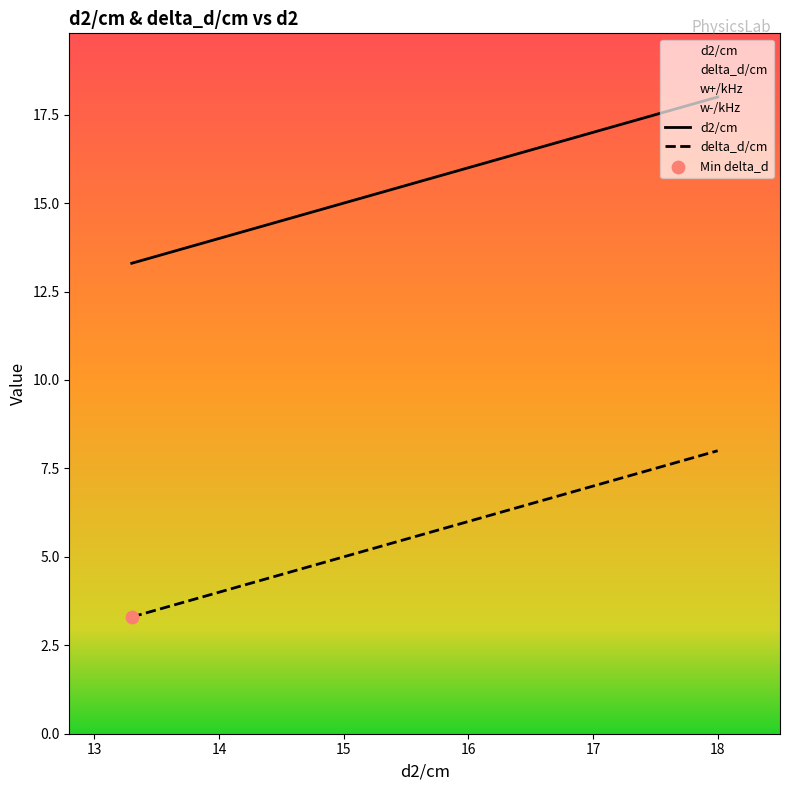

True or false: delta_d/cm and d2/cm cross at least once.

False